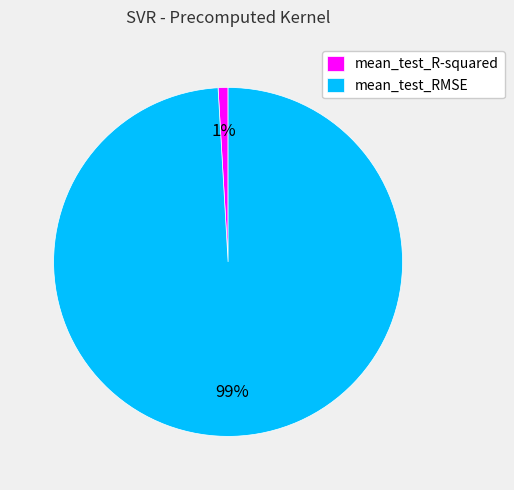

Is the sum of mean_test_R-squared and mean_test_RMSE greater than half?

Yes